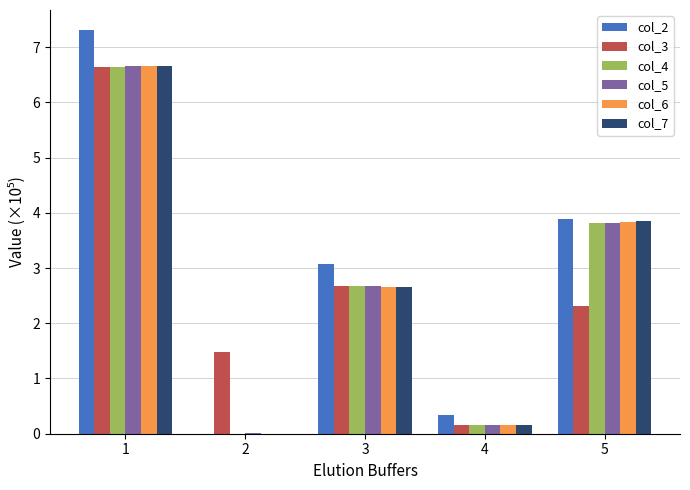

How many data points in col_6 are above 2?

3